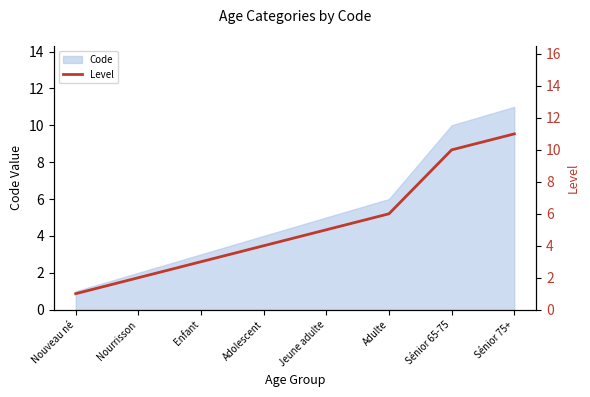

Which label corresponds to the largest value in the chart?

Sénior 75+